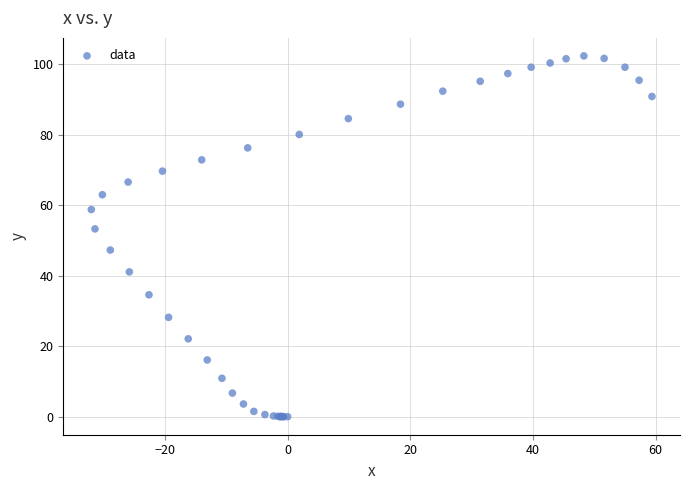

What Y value in the scatter plot is closest to 51?

53.3